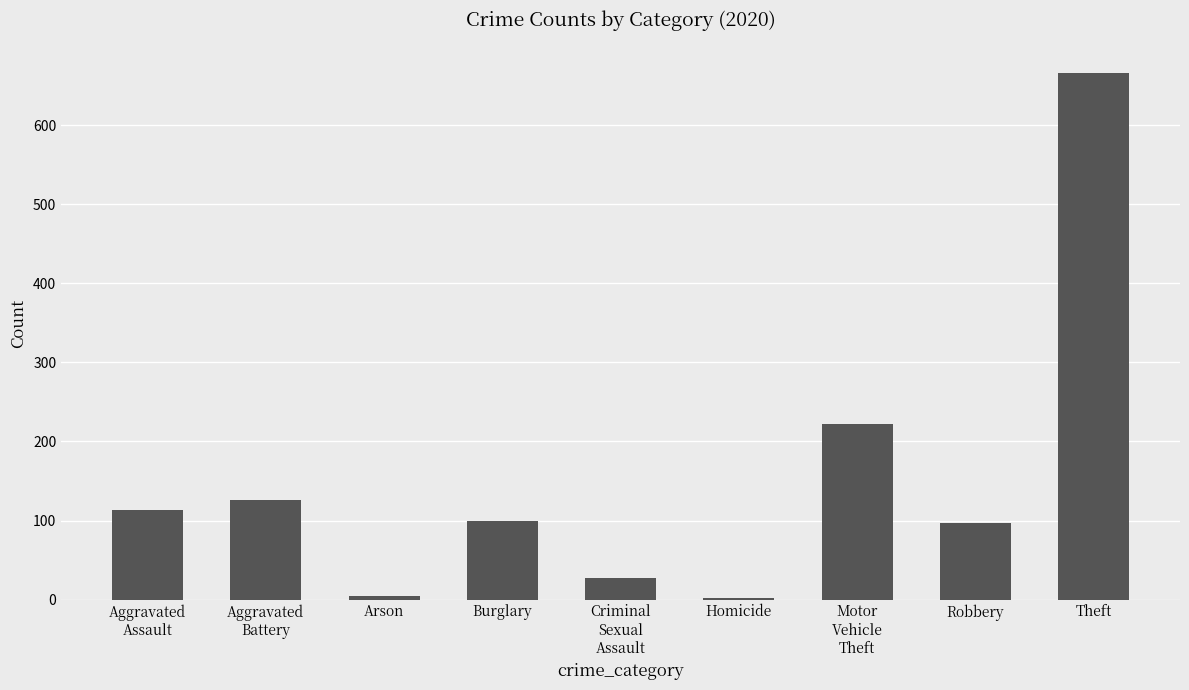

Does the chart contain stacked bars?

No